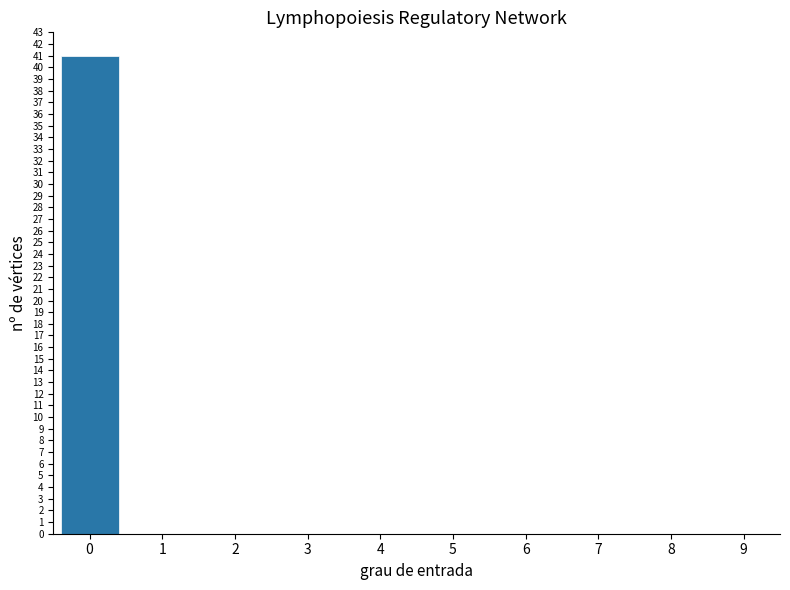

What is the height of the bar covering -0.5 to 0.5 on the x-axis? The values are not printed on the chart, so give them approximately, as read against the axis.

41